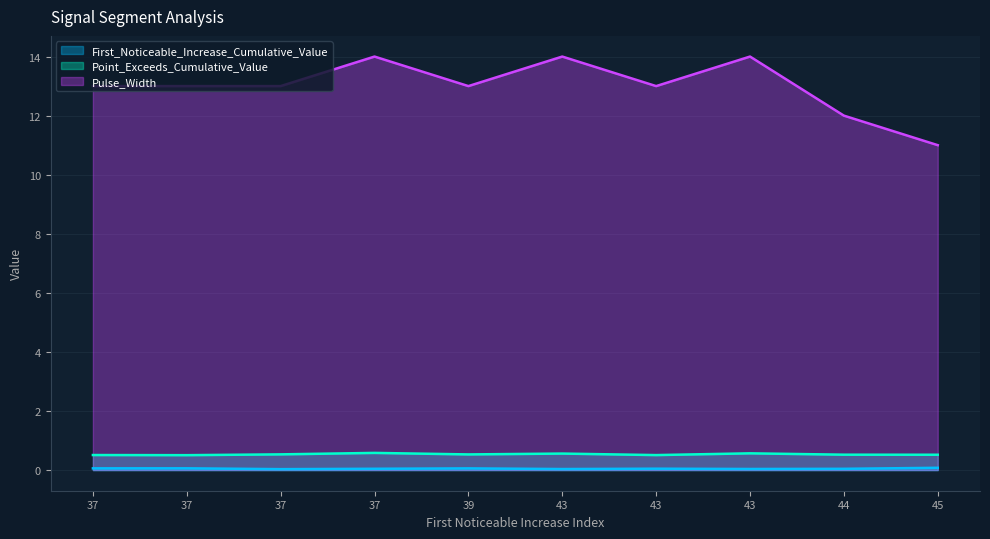

Where is the first local minimum for First_Noticeable_Increase_Cumulative_Value?

37